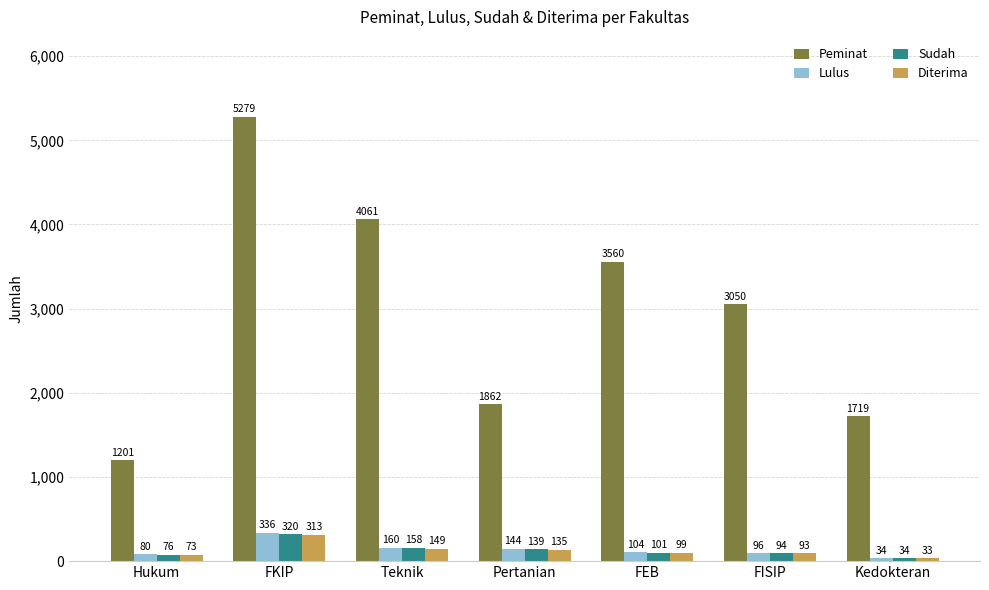

At how many categories does at least one series exceed 3812?

2